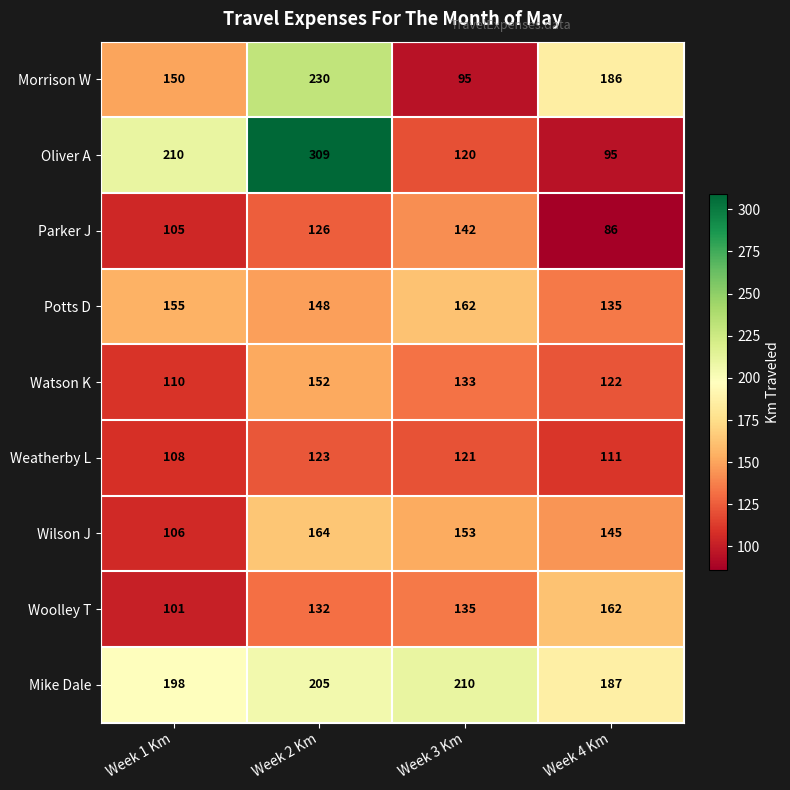

What is the sum of the Oliver A values at Week 1 Km and Week 4 Km?

305